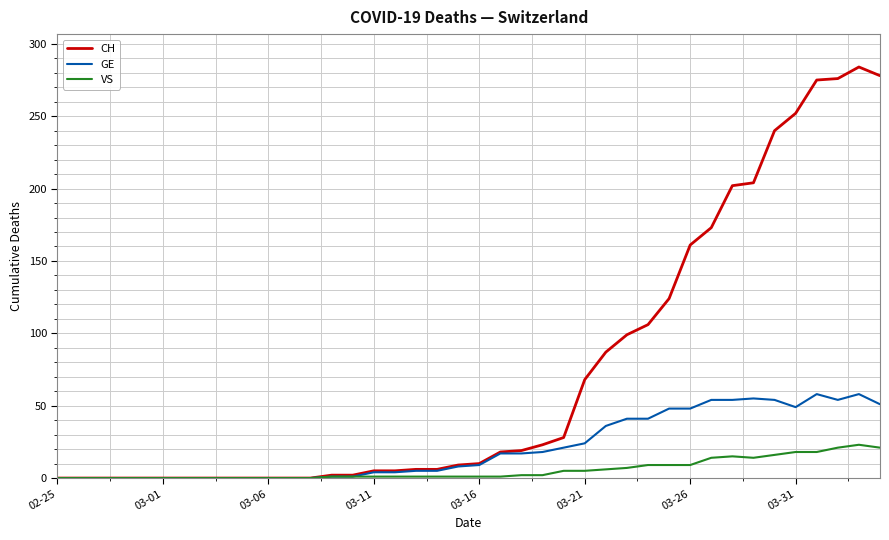

Which series has the largest total across all categories?

CH